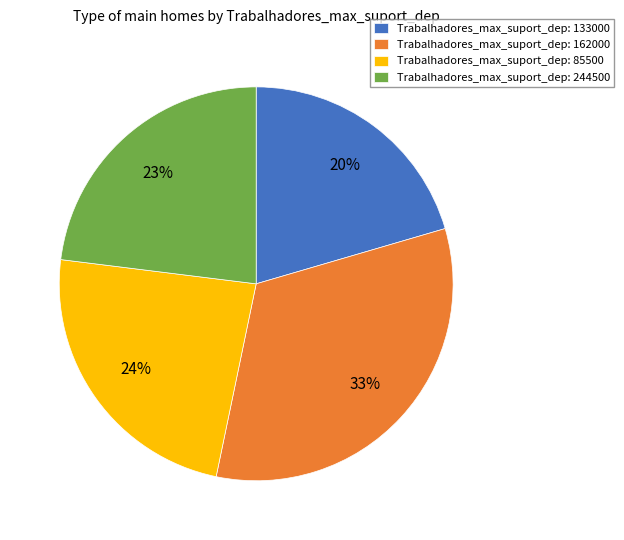

How many slices are in this pie chart?

4